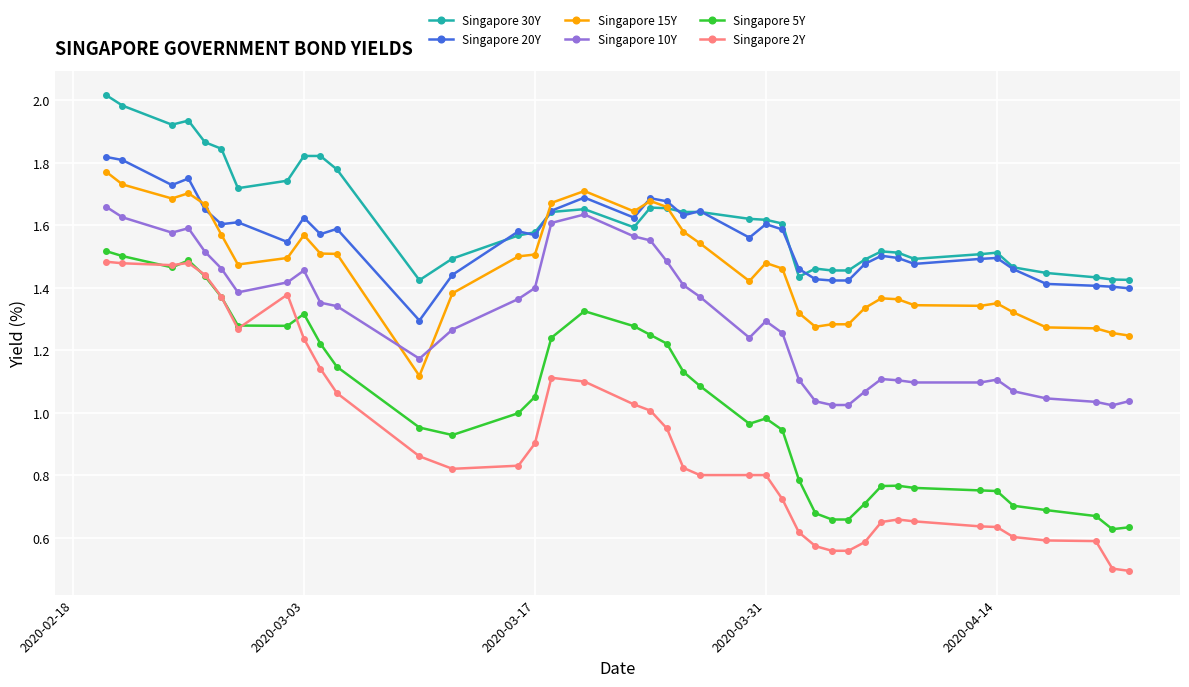

How many lines are shown in the chart?

6